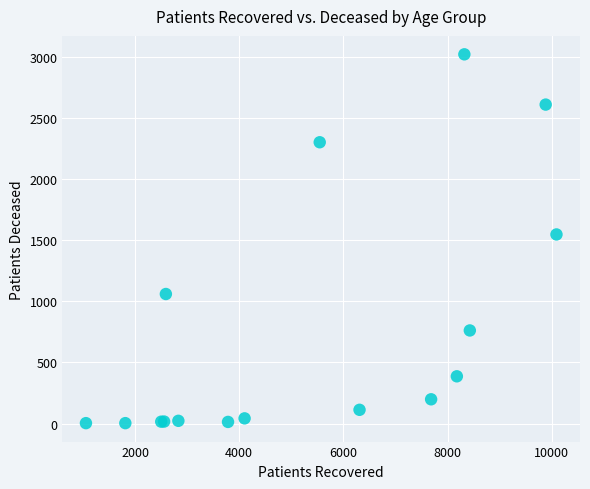

What Y value in the scatter plot is closest to 1511?

1546